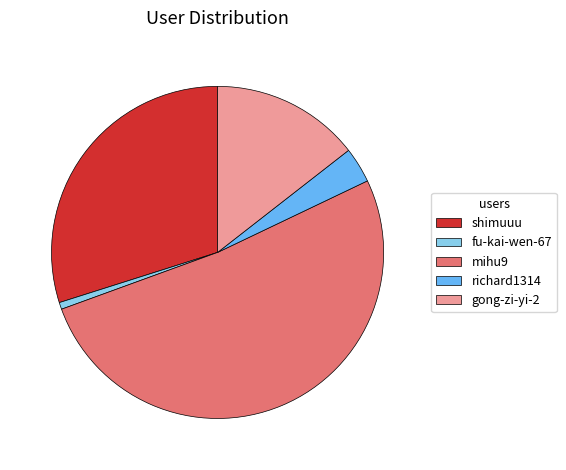

Rank the categories by value from highest to lowest.

mihu9, shimuuu, gong-zi-yi-2, richard1314, fu-kai-wen-67